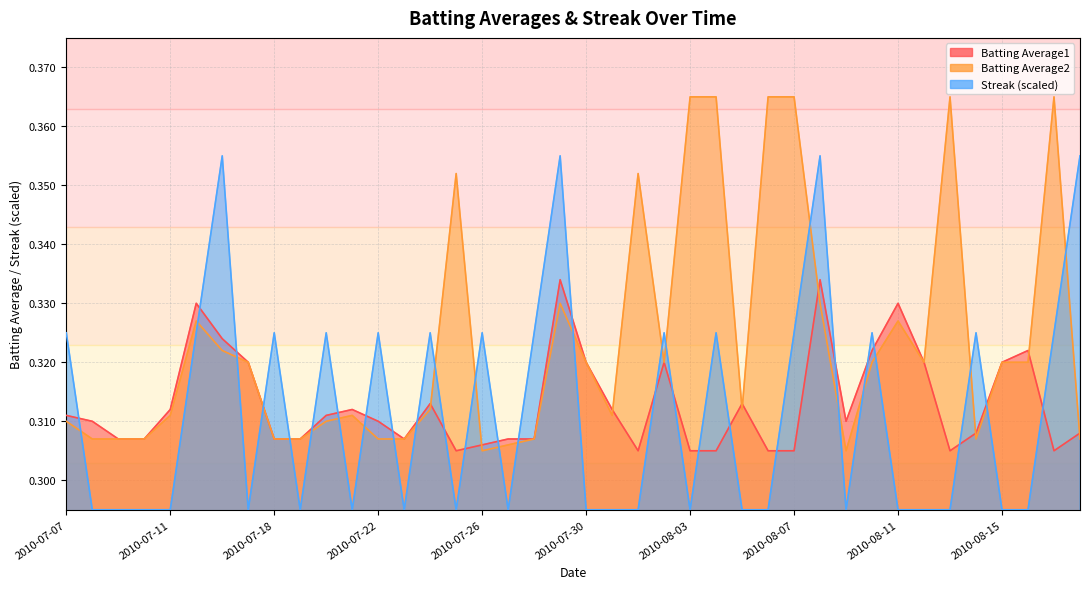

Which has a higher value, 2010-07-09 or 2010-08-05?

2010-08-05